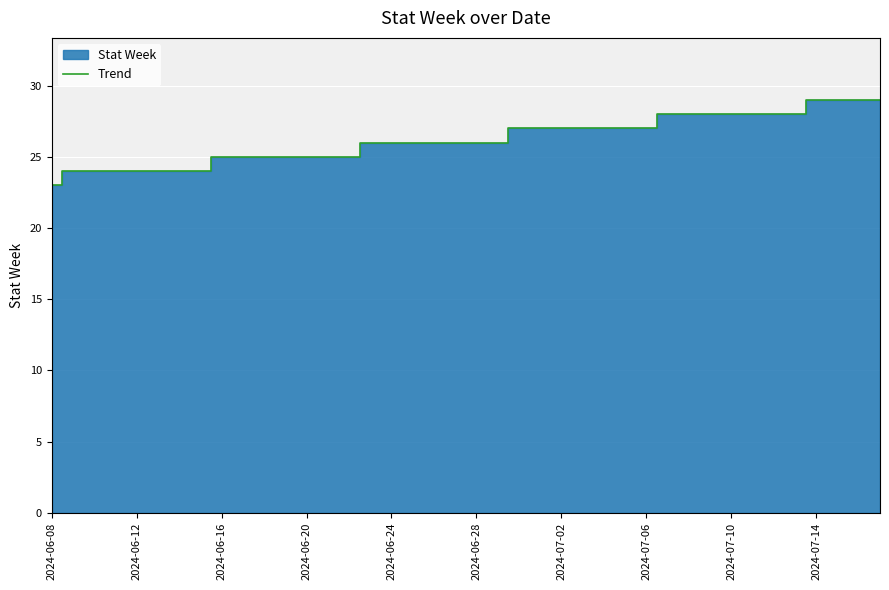

Is it true that Trend equals 27 at 2024-07-06?

True